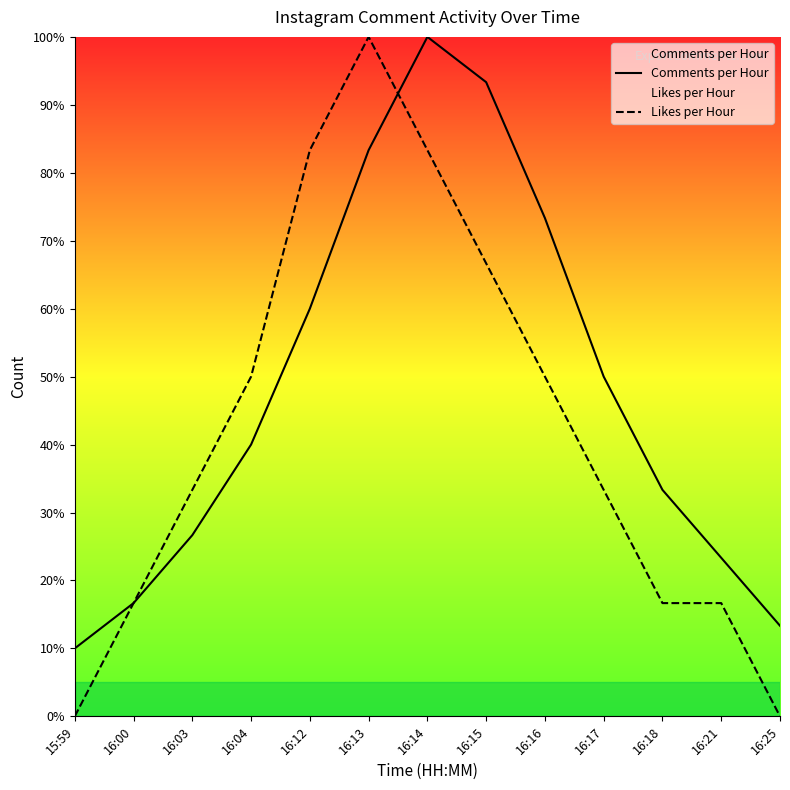

Reading right to left, transcribe all the data shown in this chart.

Comments per Hour: 13.3	23.3	33.3	50.0	73.3	93.3	100.0	83.3	60.0	40.0	26.7	16.7	10.0
Likes per Hour: 0.0	16.7	16.7	33.3	50.0	66.7	83.3	100.0	83.3	50.0	33.3	16.7	0.0